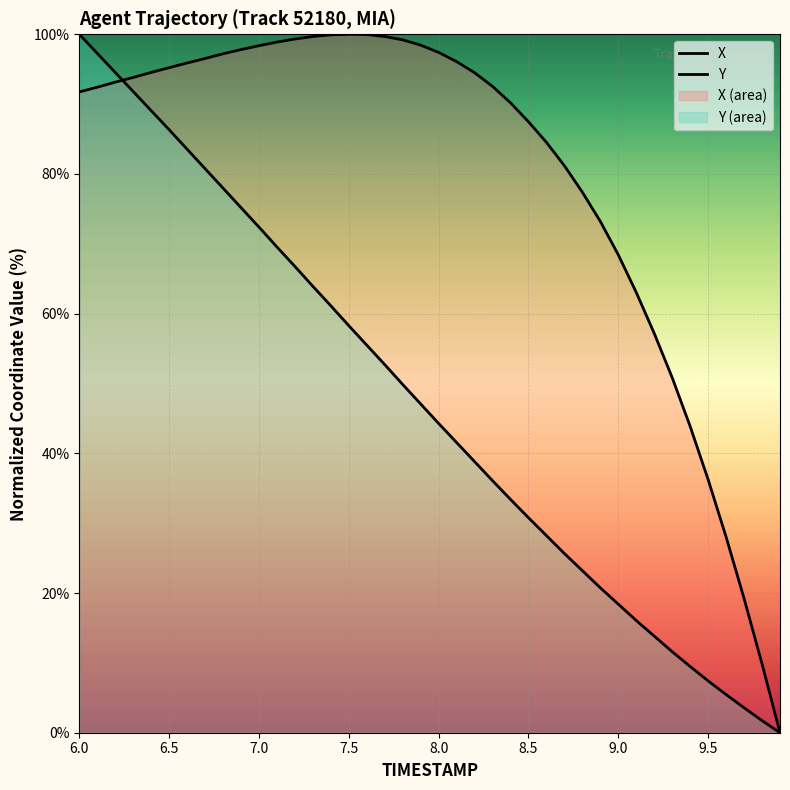

What is the value of the Y point at the 4th from the left?

91.8